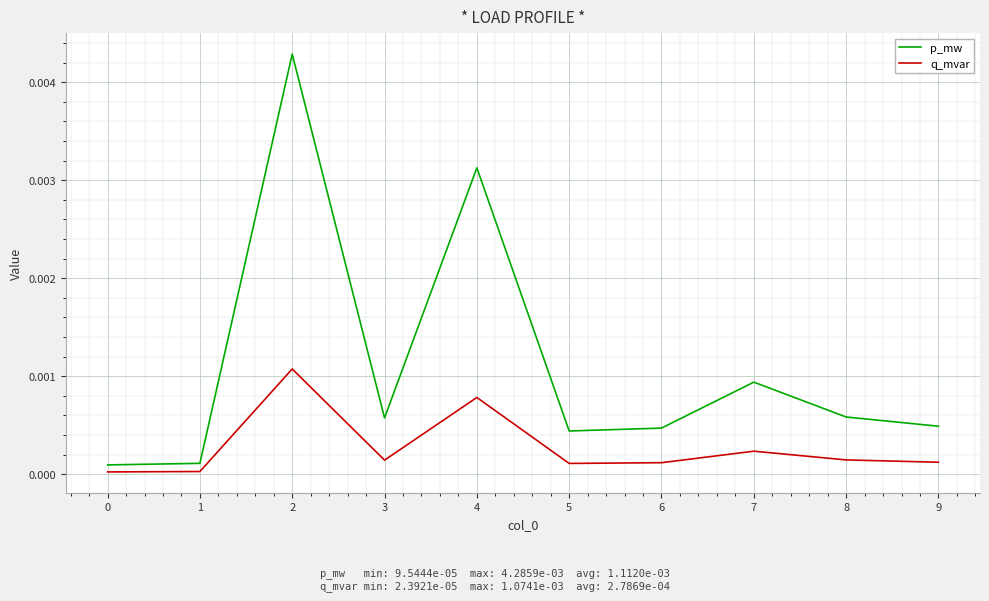

At which category is the sum across all series the highest?

2